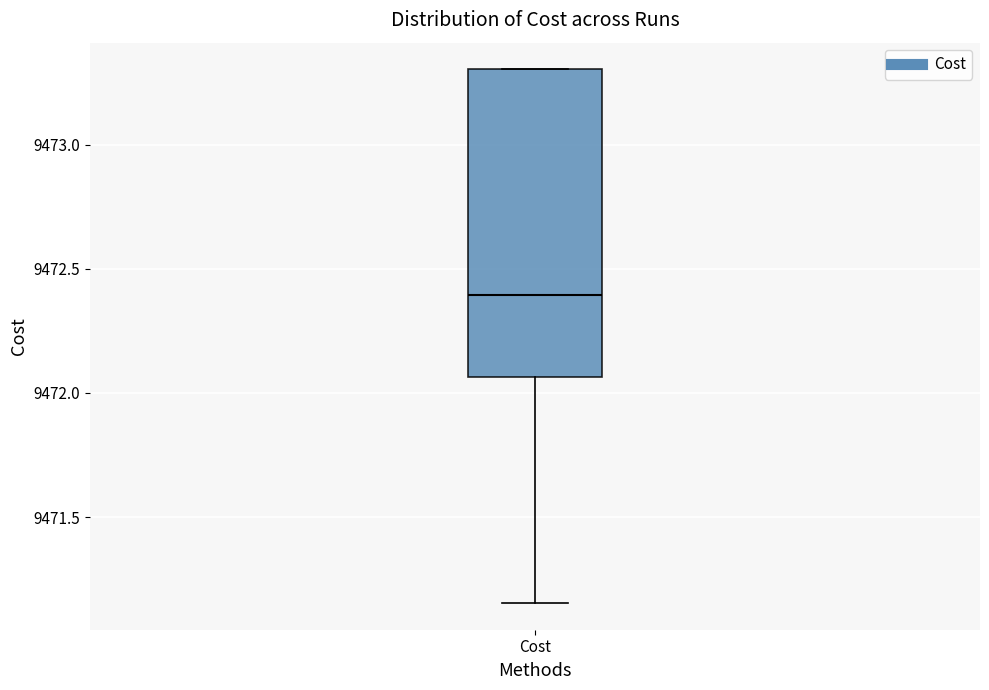

Read this box plot against the y-axis: the position of the median line, the range covered by the box, and the ends of both whiskers. The values are not printed on the chart, so give them approximately, as read against the axis.

median 9472.40, box 9472.05 to 9473.30, whiskers 9471.15 to 9473.30